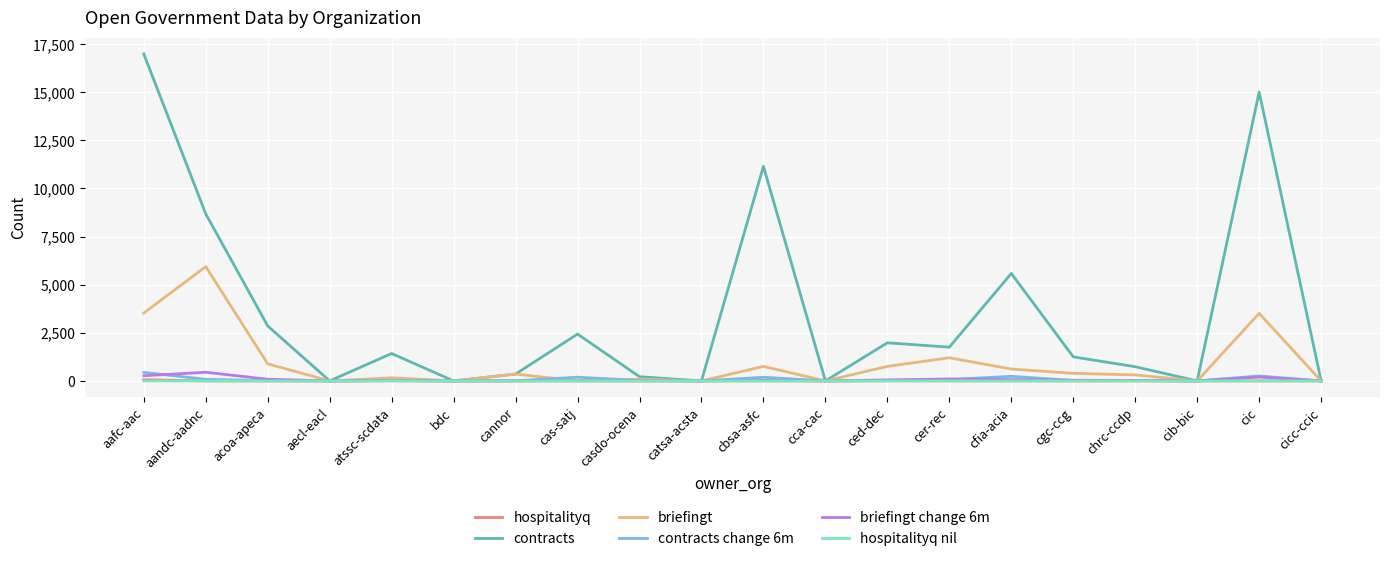

The contracts change 6m series shows 193 at cas-satj. True or false?

True